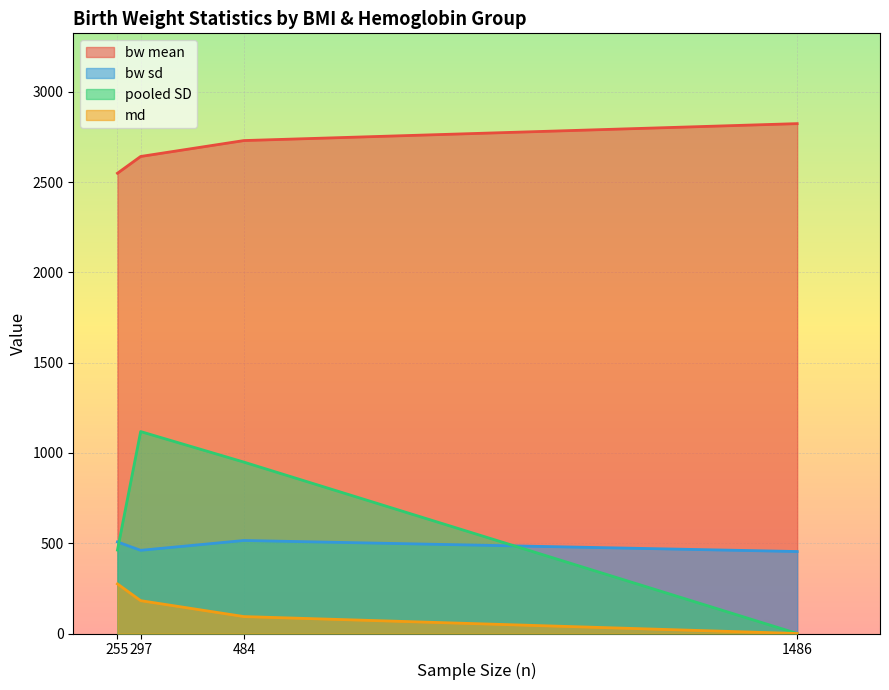

What is the difference between the maximum and minimum values in the bw mean series?

274.7